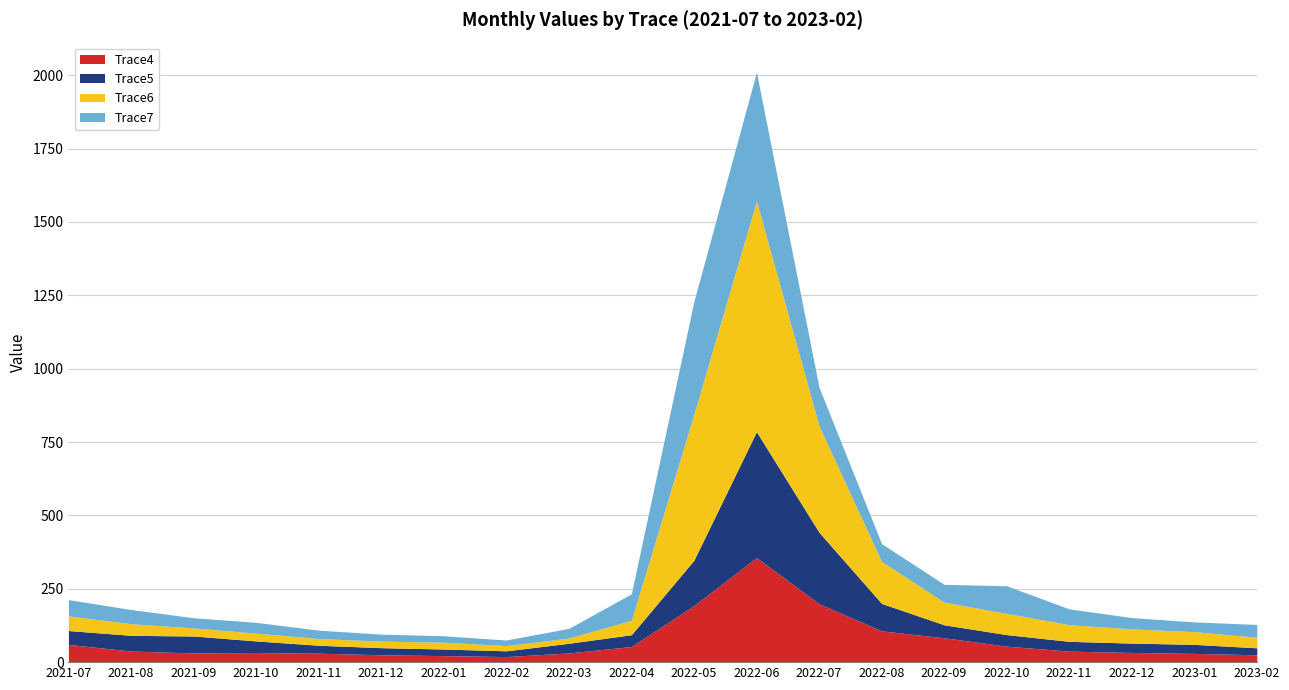

True or false: Trace5 has a value of 23.8 at 2023-02.

True